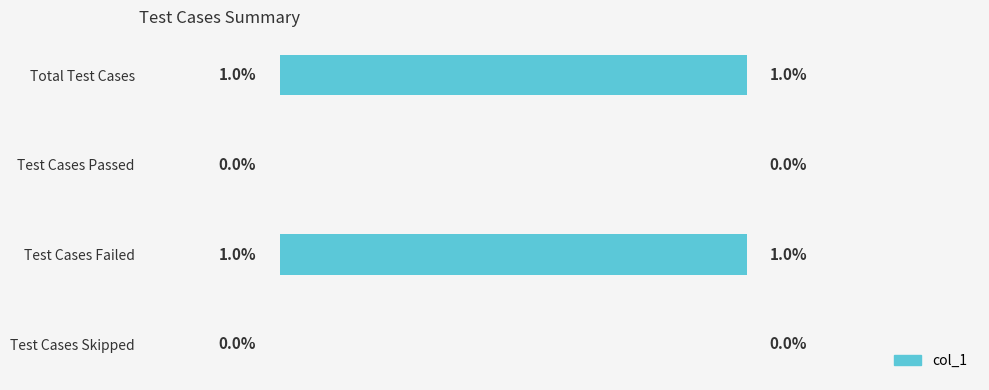

Which has a higher value, Test Cases Skipped or Total Test Cases?

Total Test Cases